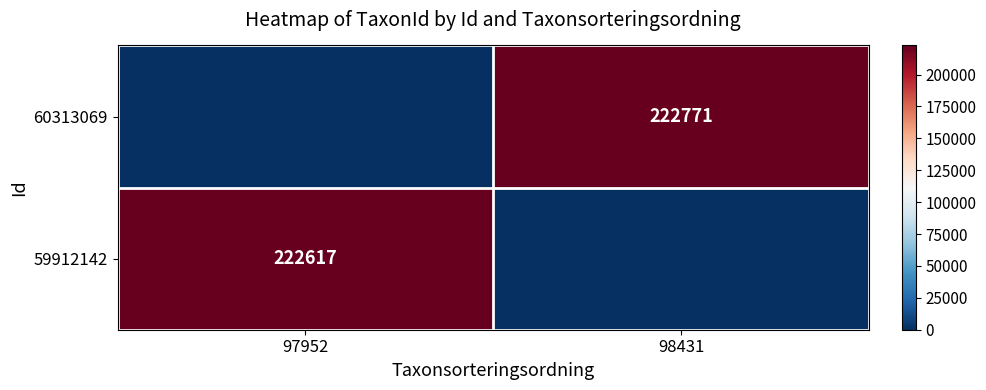

The 60313069 series shows 222771 at 98431. True or false?

True